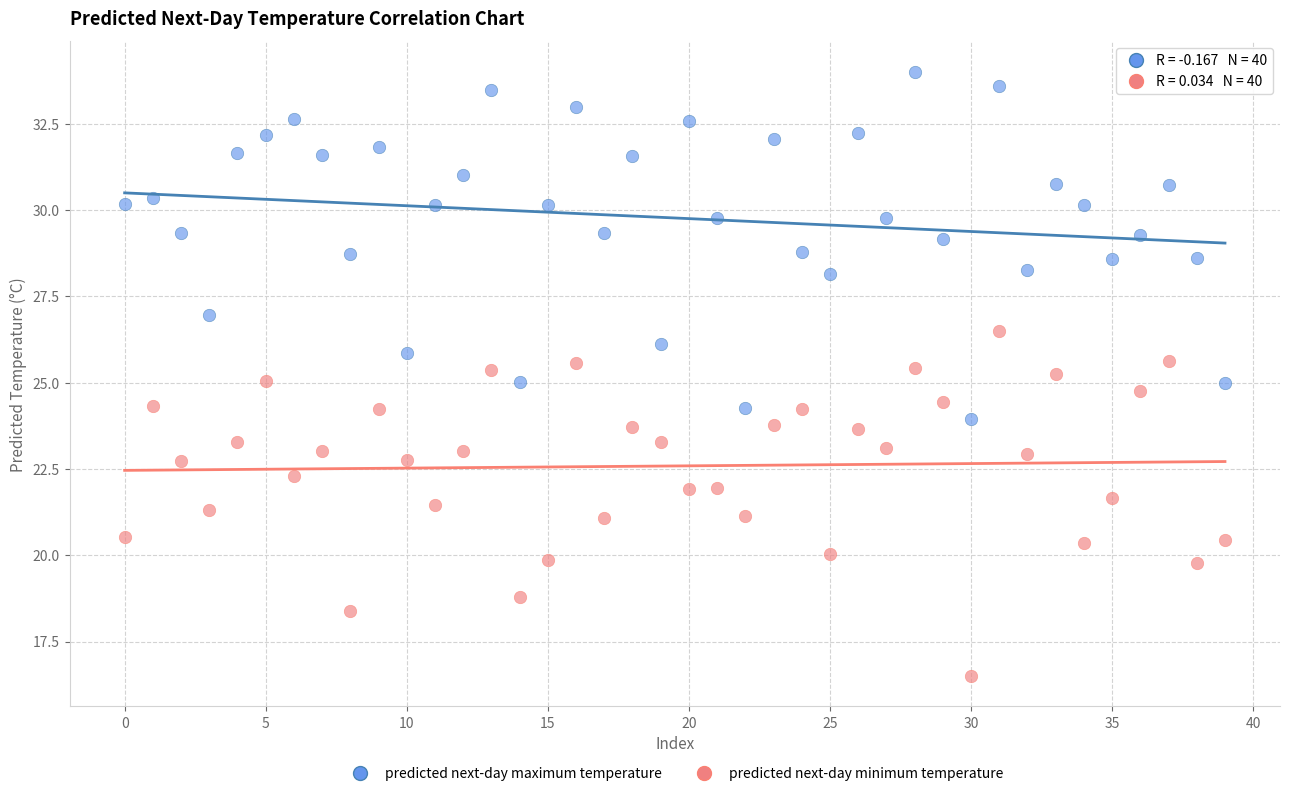

Which series reaches the minimum Y coordinate?

predicted next-day minimum temperature